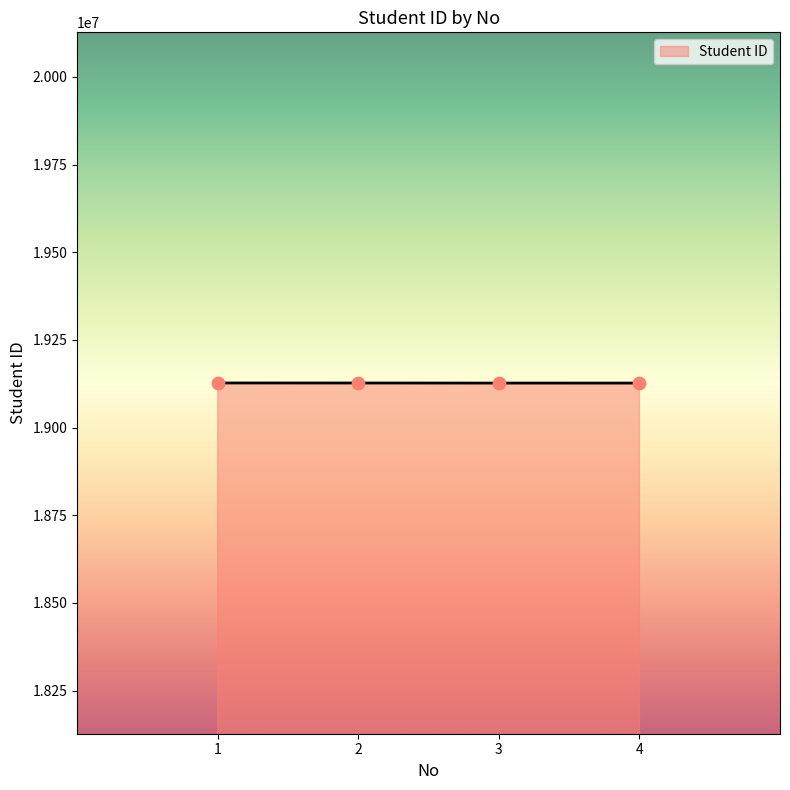

Approximately how many times larger is the value at 3 compared to 1?

1.0